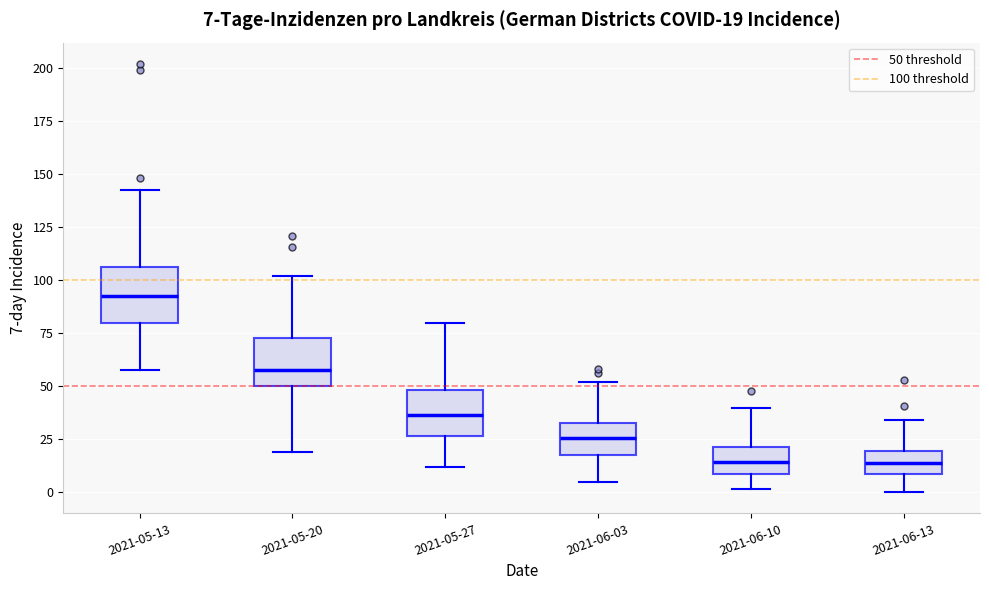

Which box has the highest median line?

2021-05-13